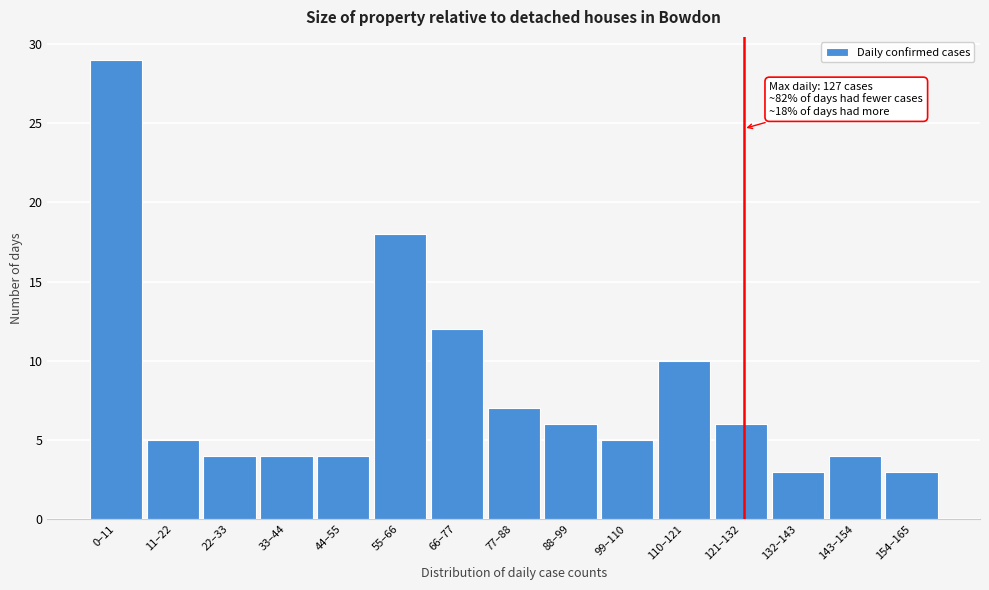

Reading left to right, what are all the values shown in this chart?

29	5	4	4	4	18	12	7	6	5	10	6	3	4	3